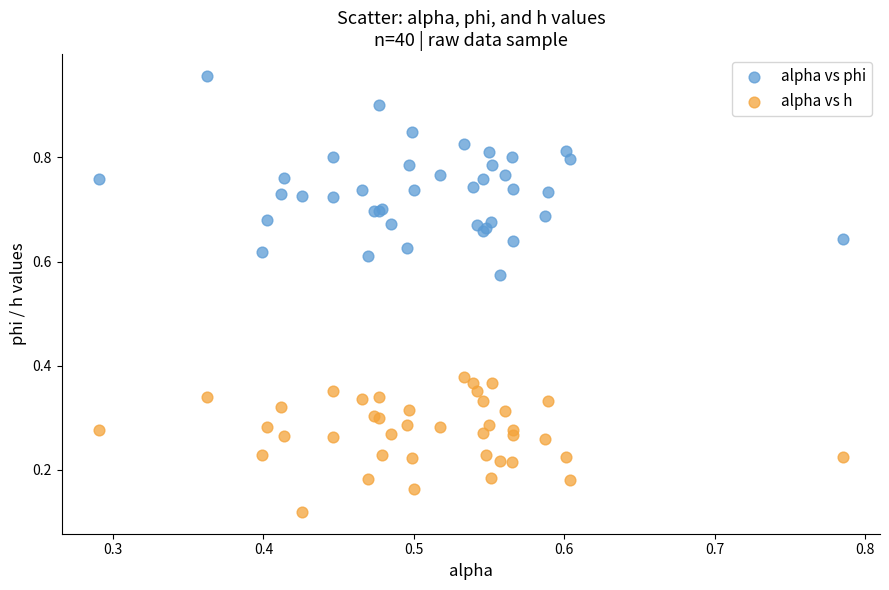

Which series reaches the maximum Y coordinate?

alpha vs phi